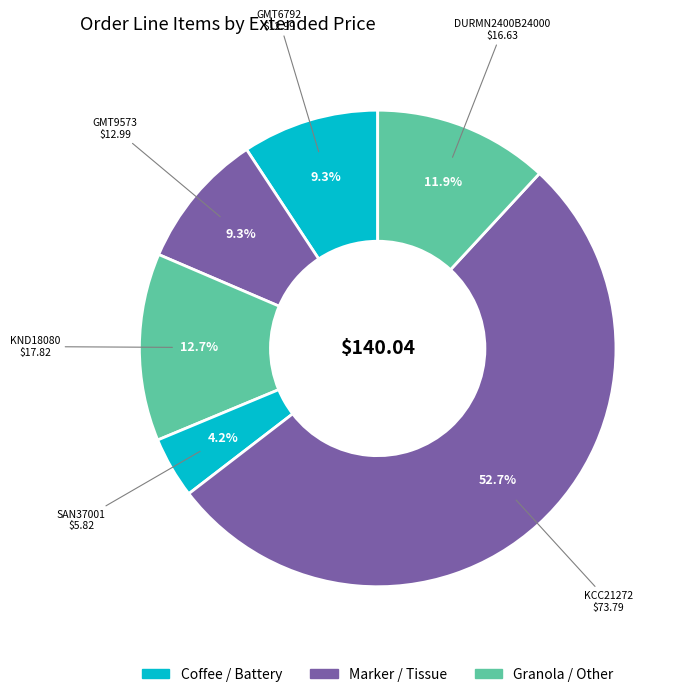

How many segments does this pie chart have?

6